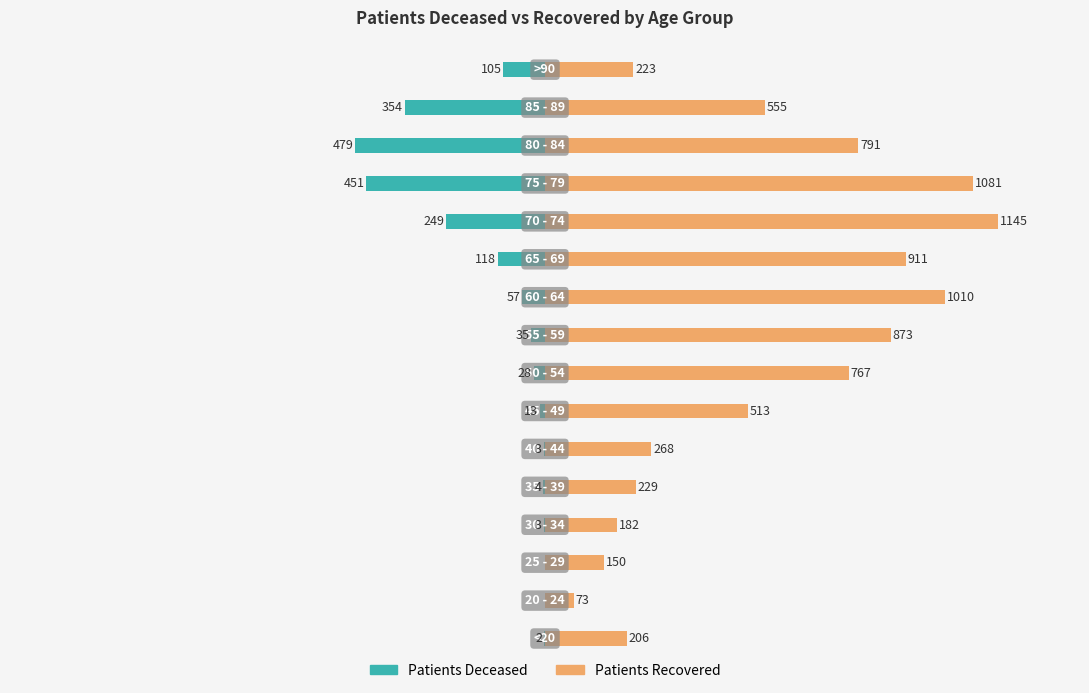

How many groups of bars are there?

16